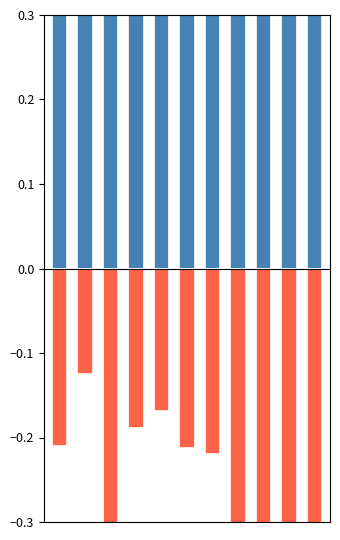

At which label is Non-Robbery (fraction) closest to 0?

1